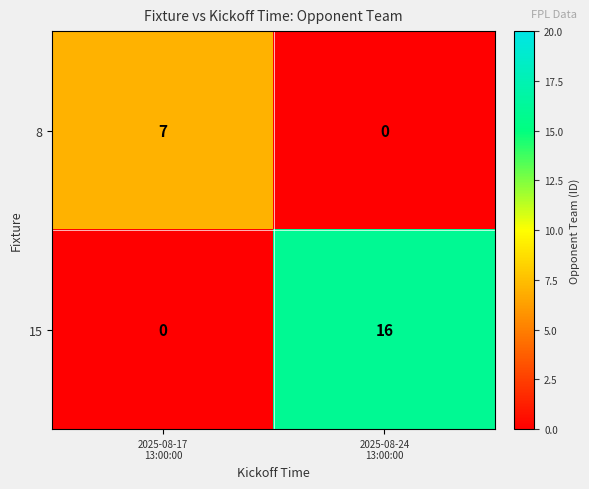

What is the spread (max minus min) of values at 2025-08-24
13:00:00?

16